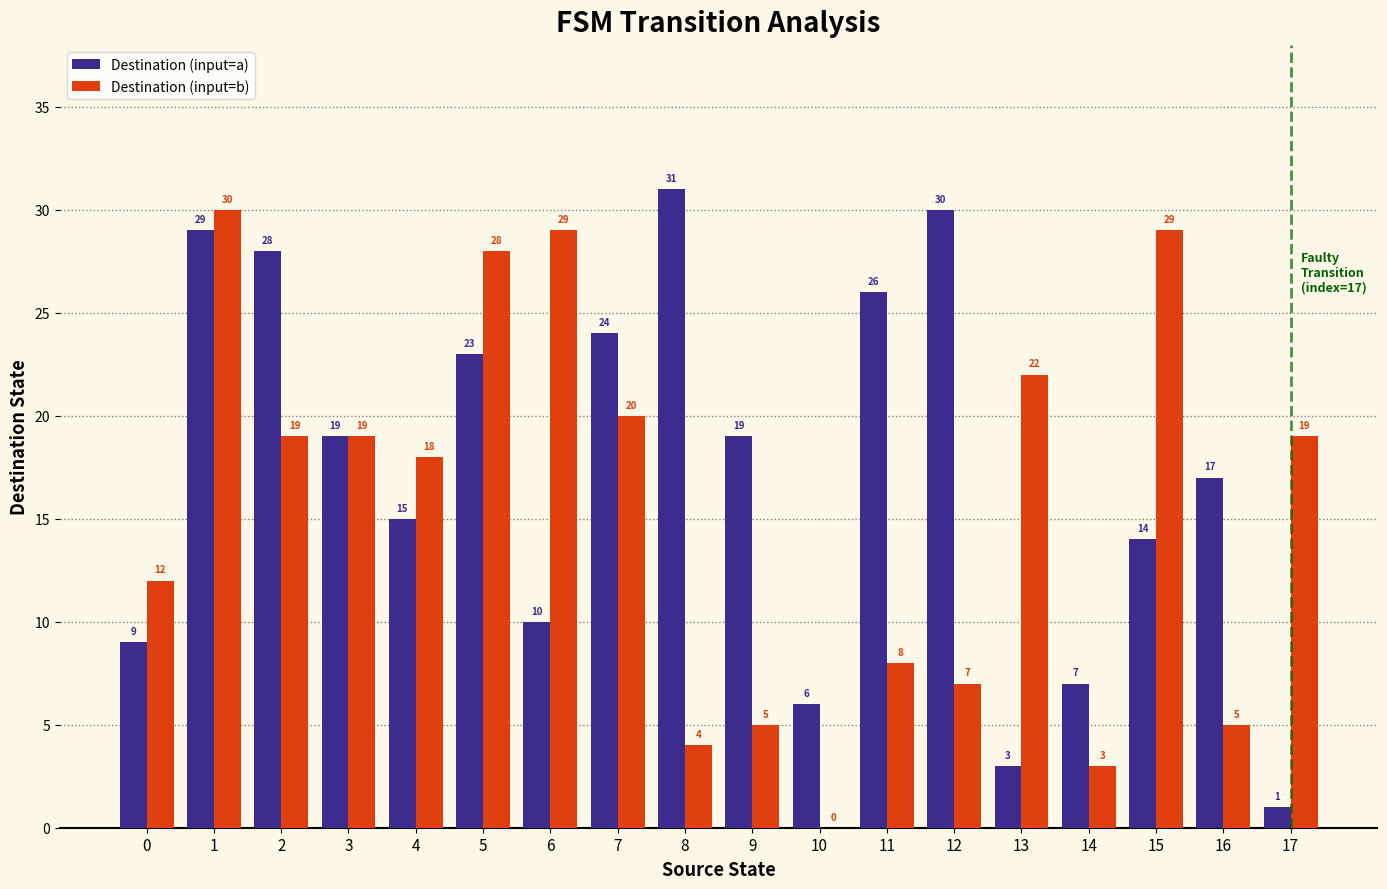

Is the value of Destination (input=b) at 10 greater than the value of Destination (input=a) at 11?

No